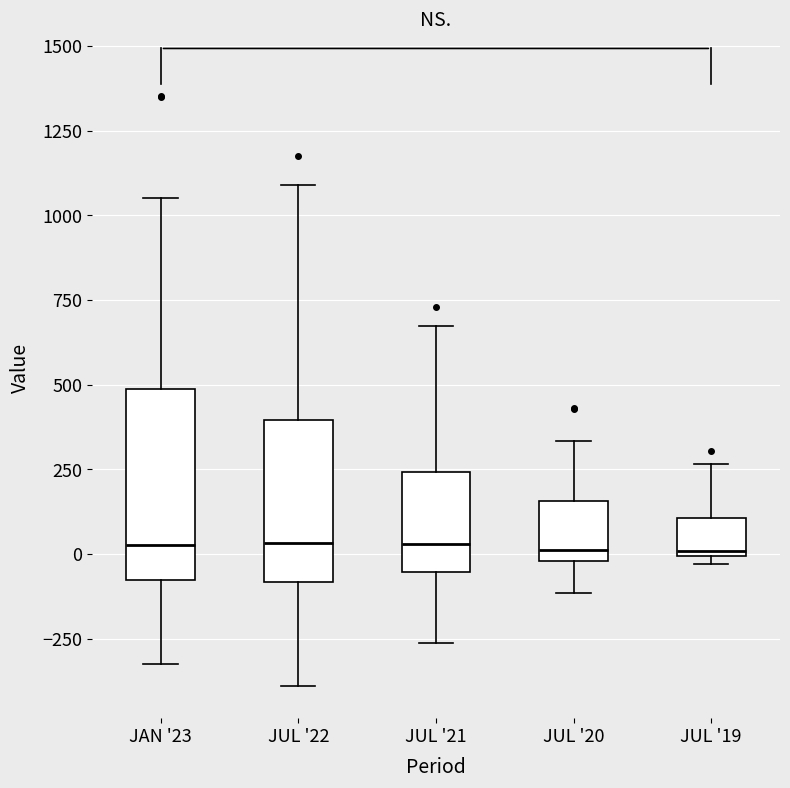

Reading left to right, transcribe this box plot: for each box, give where its median line is, the range the box spans, and where its two whiskers end, as read against the y-axis. The values are not printed on the chart, so give them approximately, as read against the axis.

JAN '23: median 50, box -100 to 500, whiskers -300 to 1050
JUL '22: median 50, box -100 to 400, whiskers -400 to 1100
JUL '21: median 50, box -50 to 250, whiskers -250 to 650
JUL '20: median 0 (just above the box's lower edge), box 0 to 150, whiskers -100 to 350
JUL '19: median 0 (just above the box's lower edge), box 0 to 100, whiskers -50 to 250